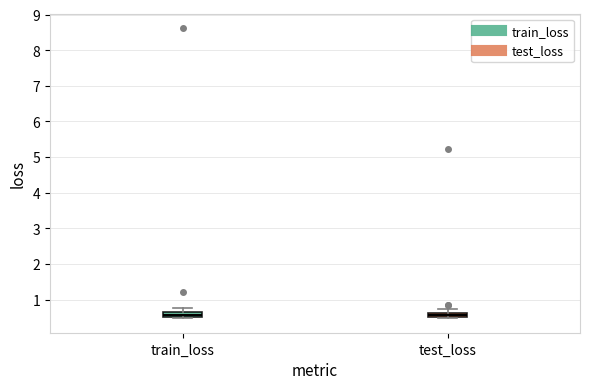

Where does the upper whisker of the box for train_loss end on the y-axis? The values are not printed on the chart, so give them approximately, as read against the axis.

0.8